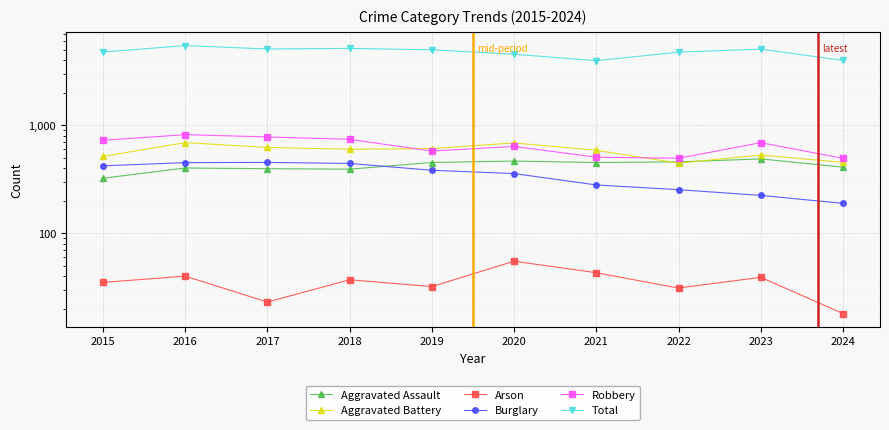

Which label corresponds to the smallest value in the chart?

2024